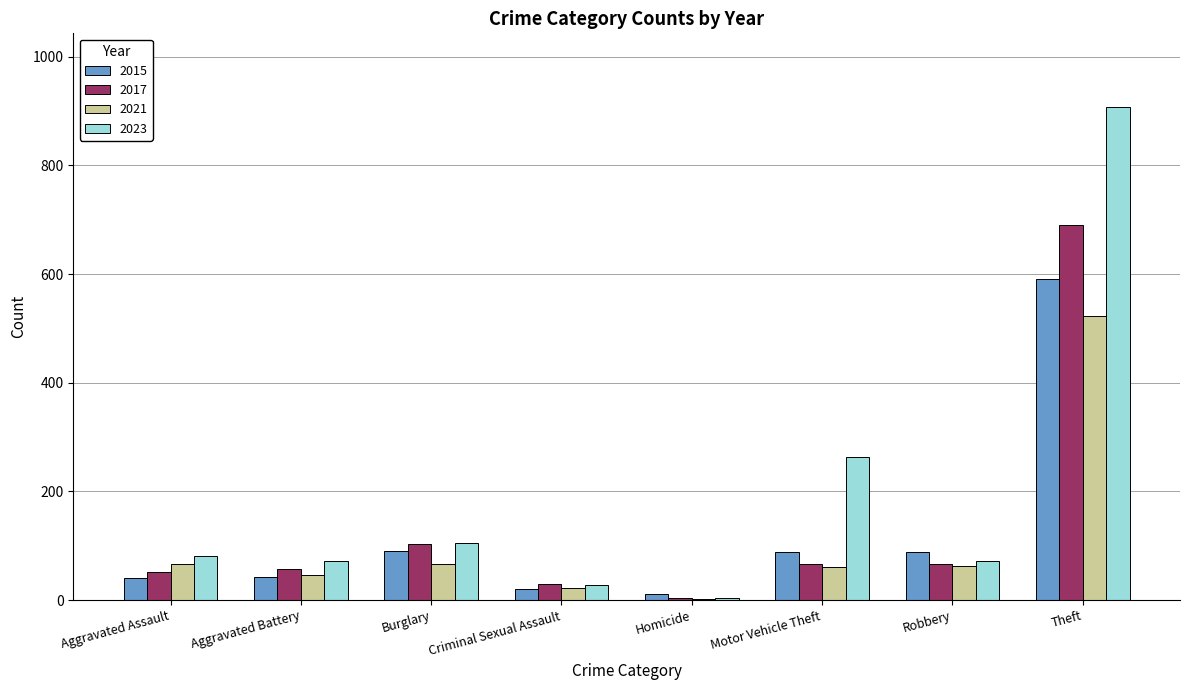

What is the approximate value of 2017 at Criminal Sexual Assault?

30